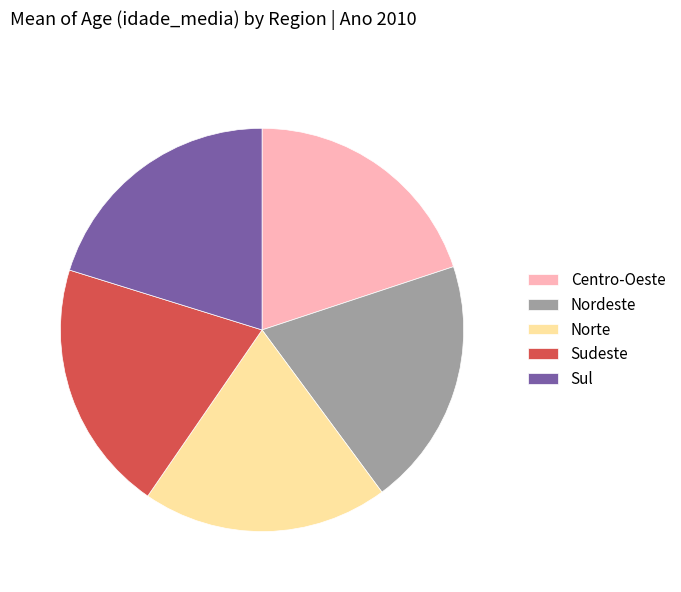

Is it true that Norte is 12% of the pie?

False